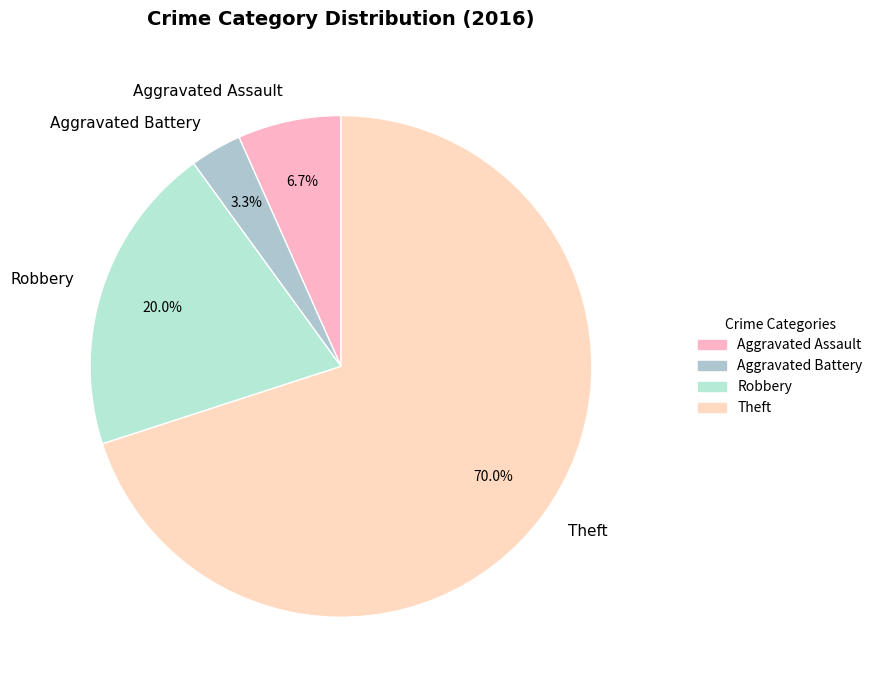

Is there a majority slice in this chart?

Yes